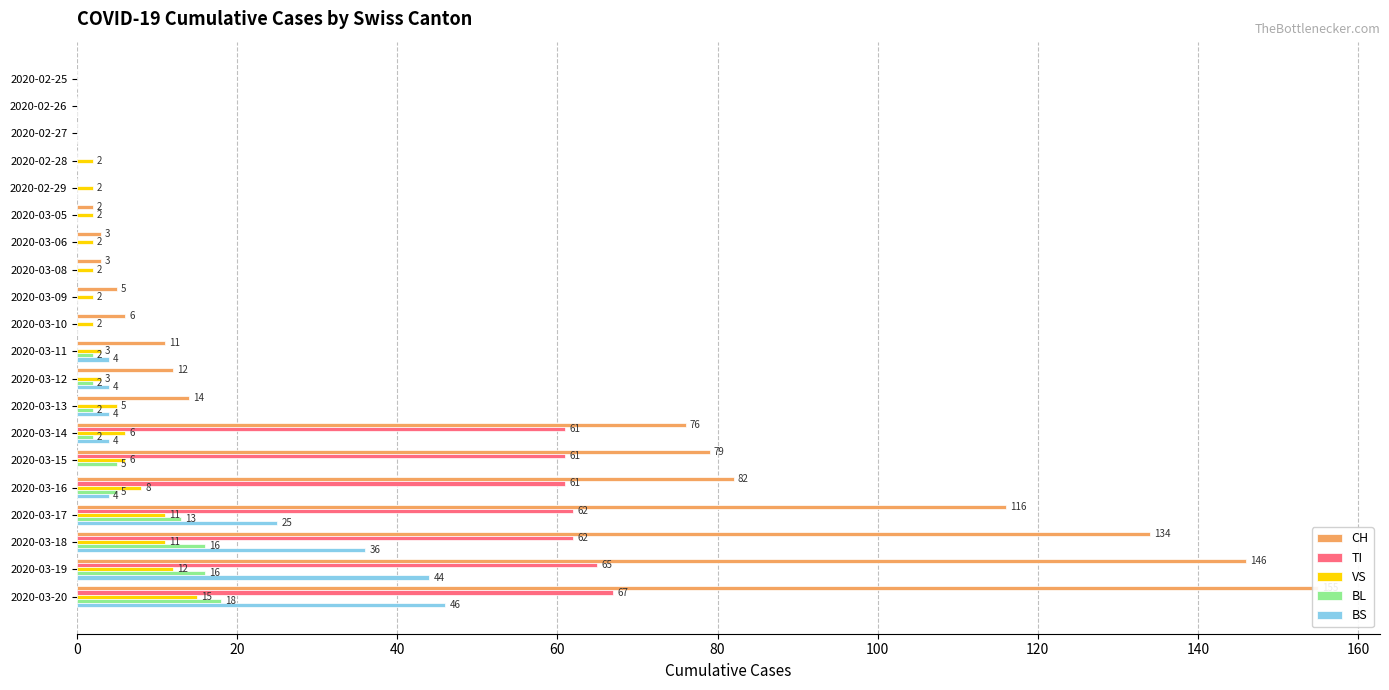

What is the difference between the maximum and second lowest values in the BS series?

46